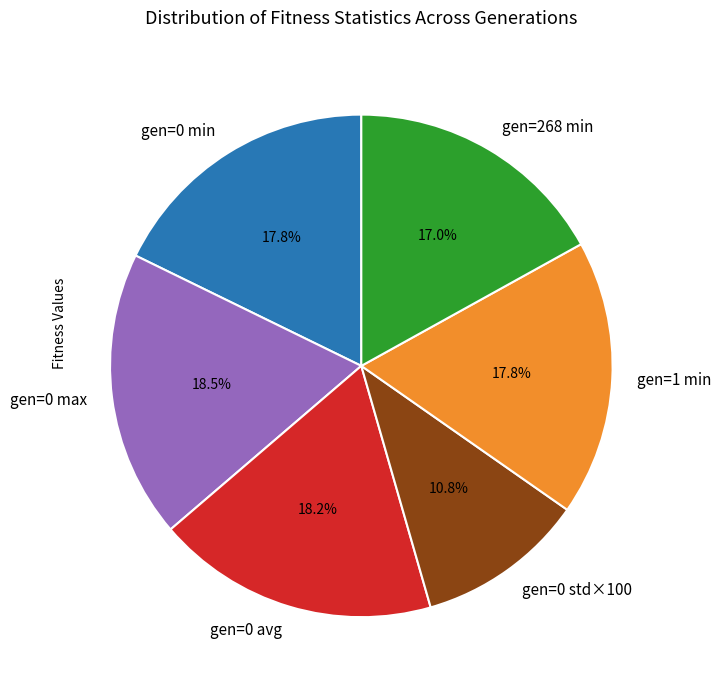

What is the ratio of the value at gen=268 min to the value at gen=0 max?

0.9